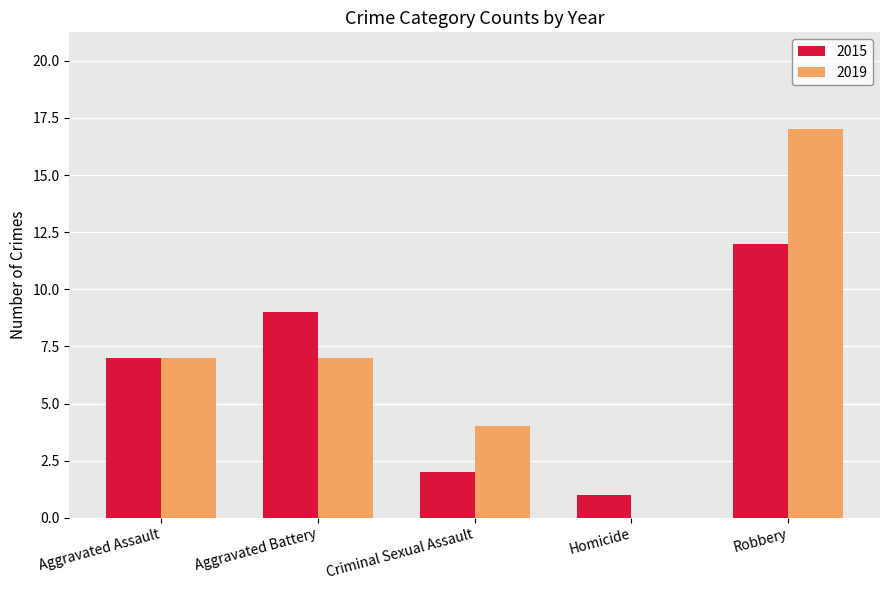

Reading left to right, transcribe all the data shown in this chart.

2015: 7	9	2	1	12
2019: 7	7	4	0	17